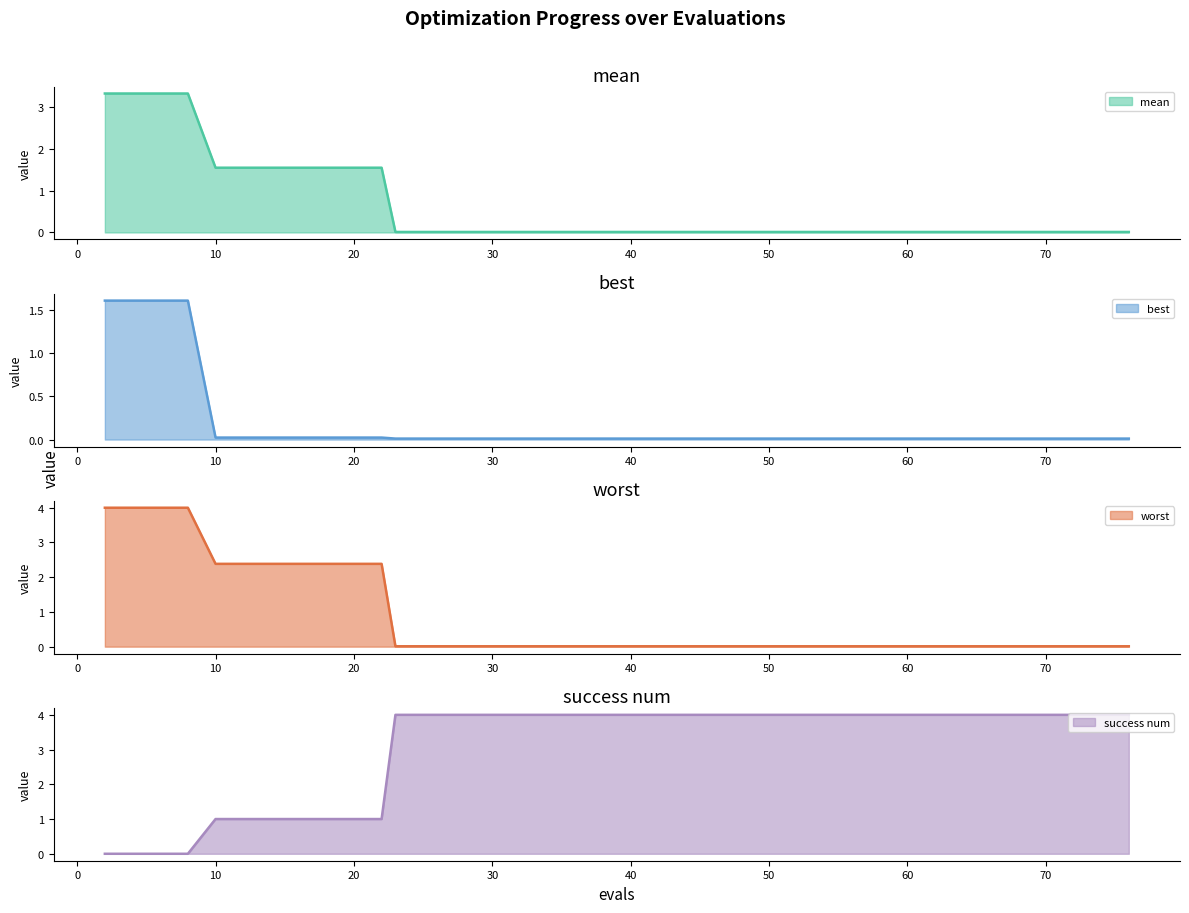

True or false: best has more than 0 points higher than both neighbors.

False